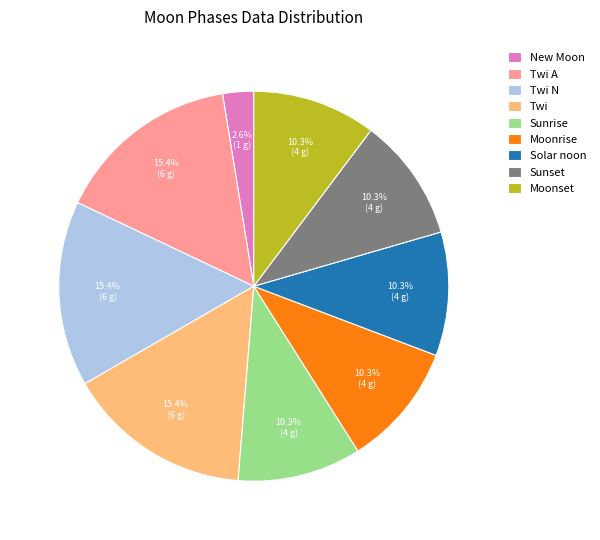

Do New Moon and Twi A together represent more than half of the pie?

No